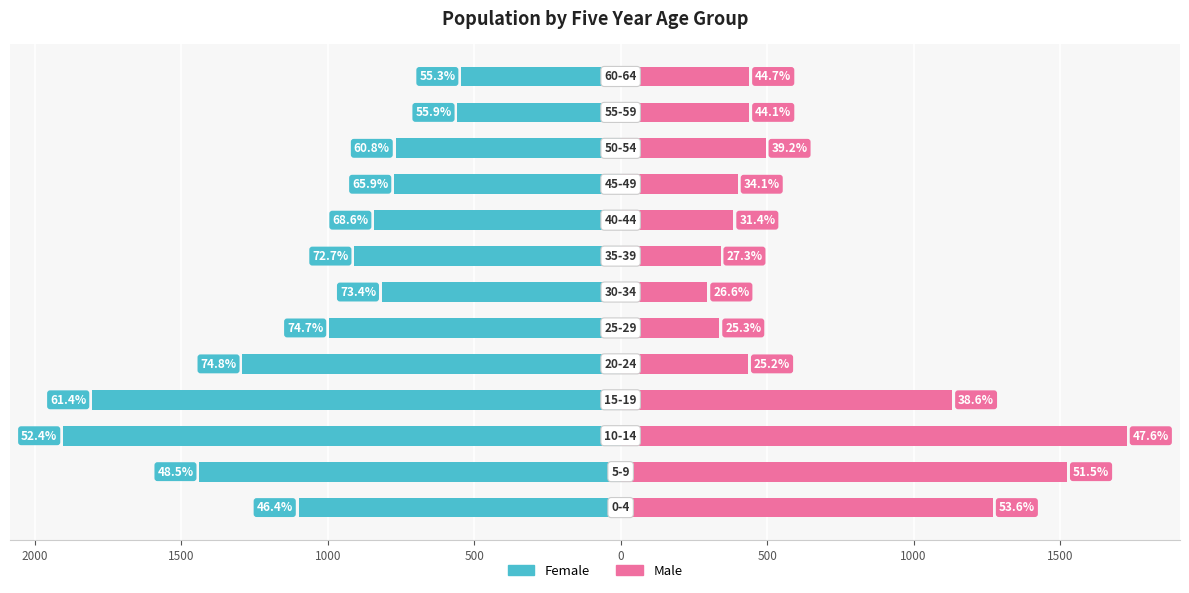

What is the average value of the Female series?

-1057